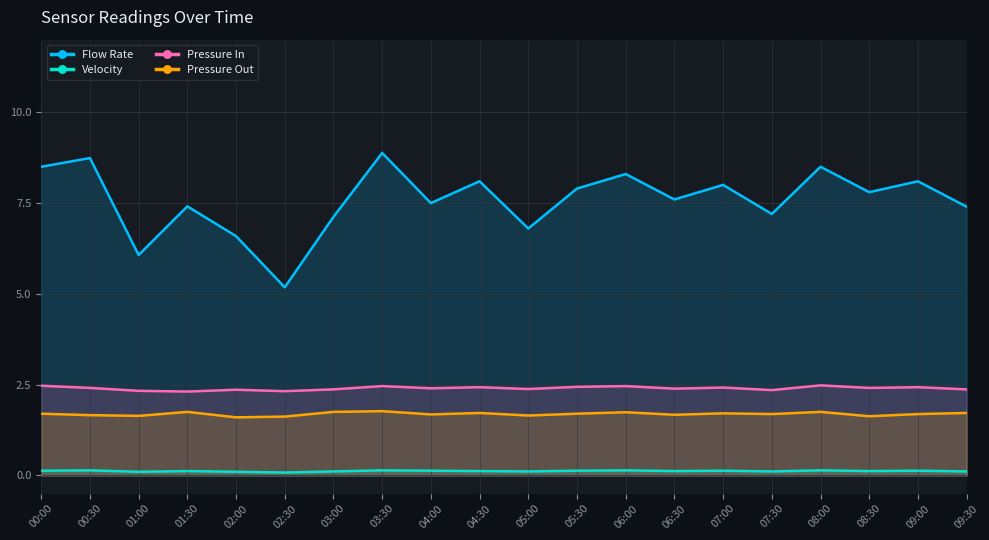

What is the difference between the highest and lowest values at 04:00?

7.4